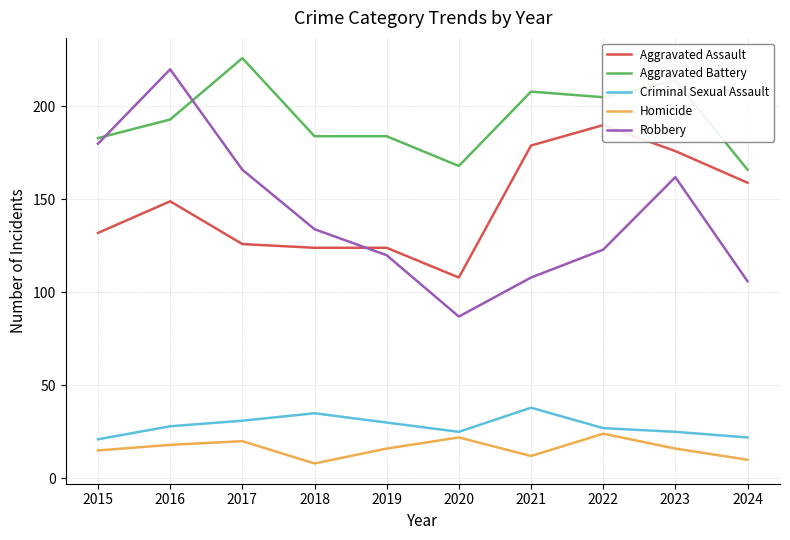

True or false: Aggravated Assault and Criminal Sexual Assault cross at least once.

False